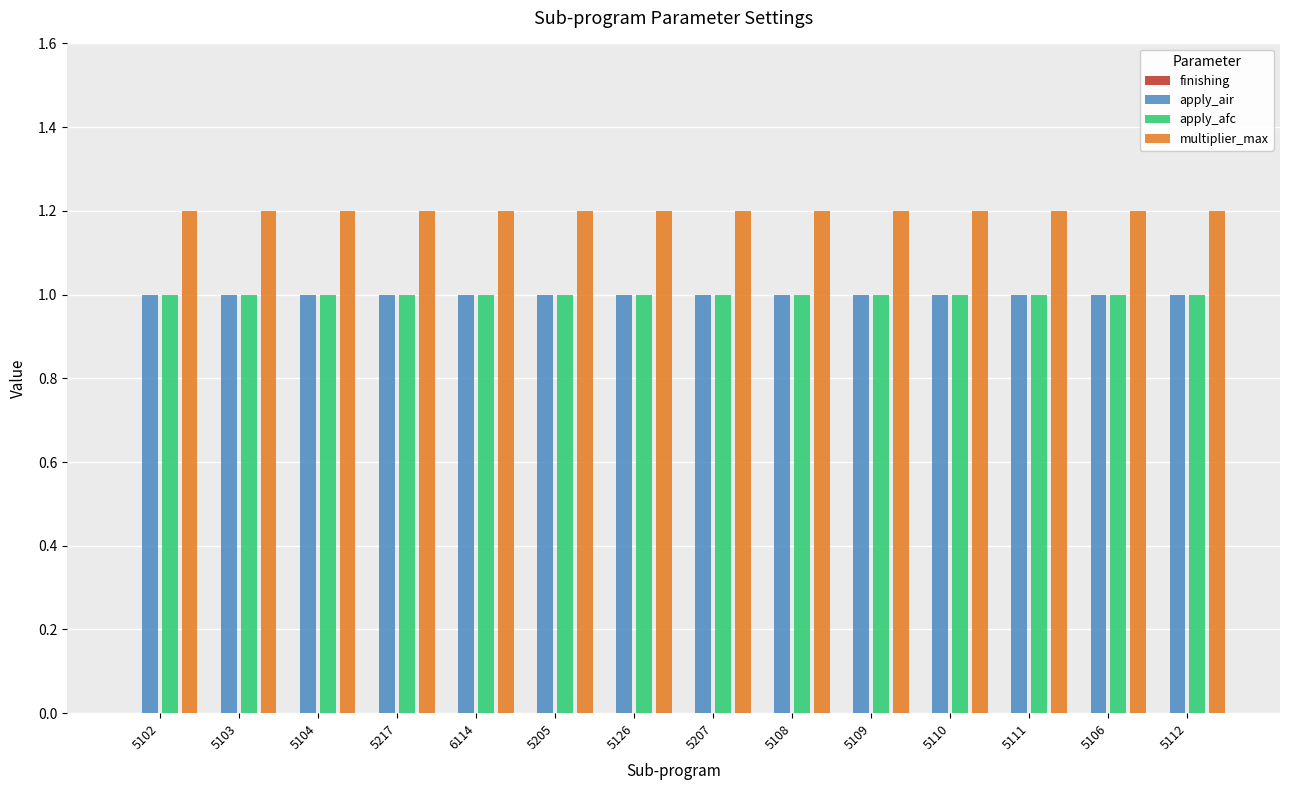

The apply_air series shows 1.6 at 5112. True or false?

False